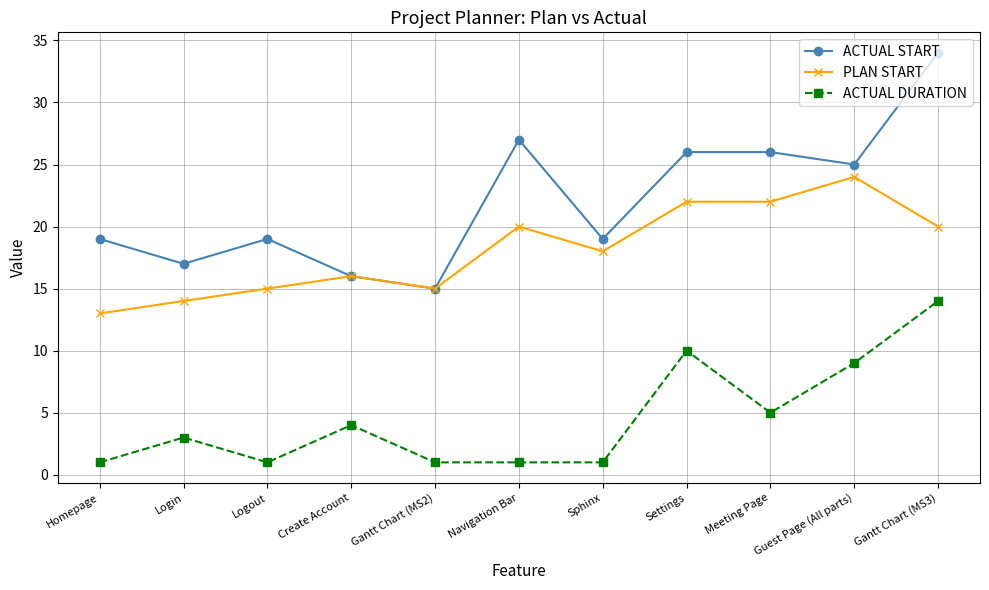

Between Homepage and Gantt Chart (MS3), which series saw the biggest shift?

ACTUAL START